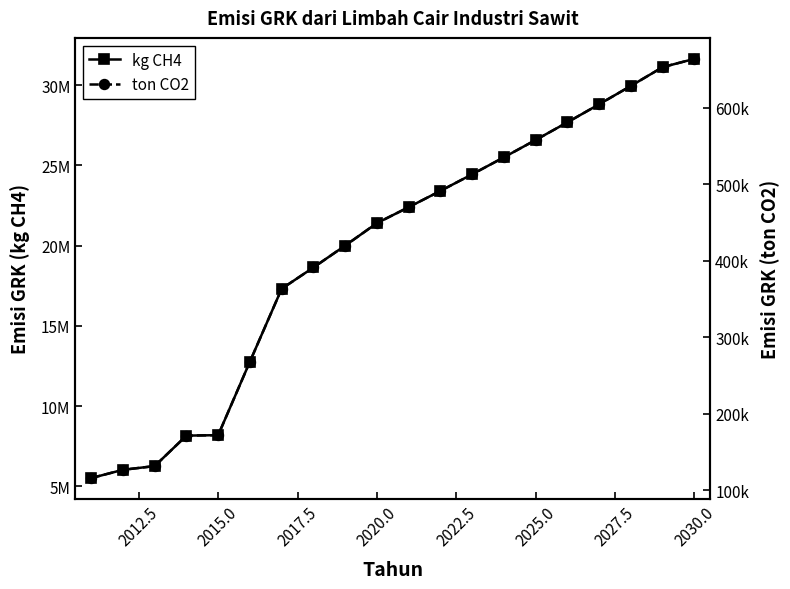

What is the value of the kg CH4 point at the 18th from the left?

29946914.1